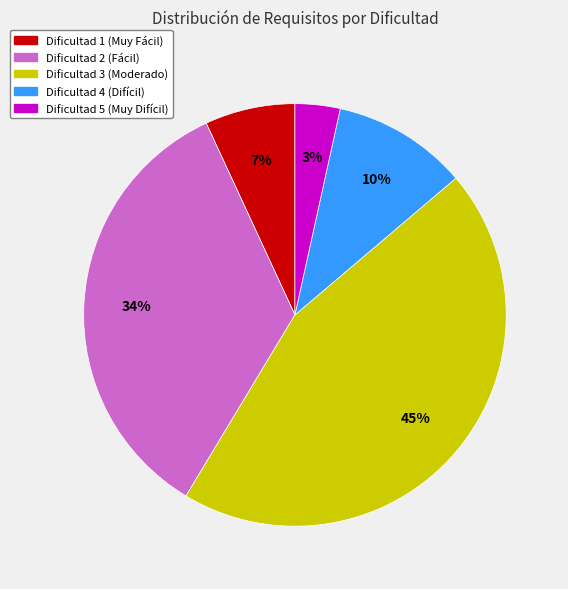

Count the number of slices in the pie.

5